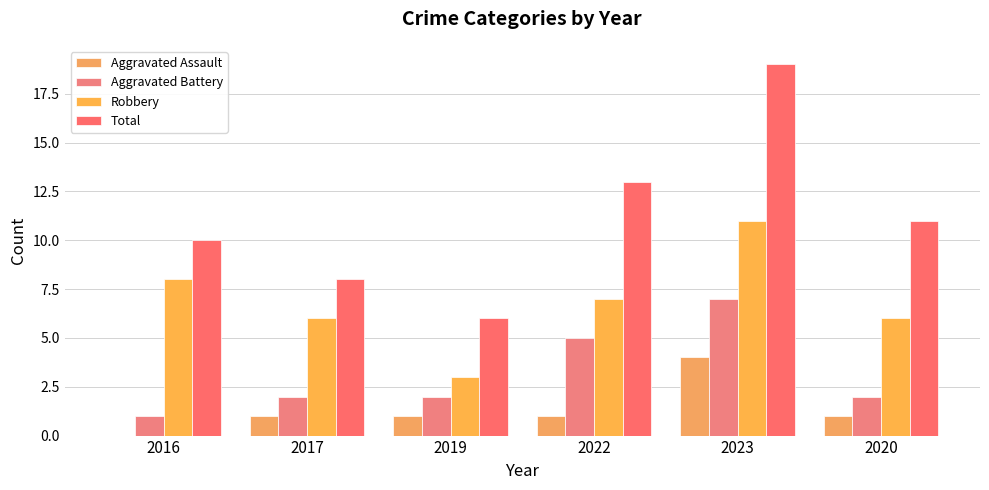

Which has a higher value, 2019 or 2020?

2019